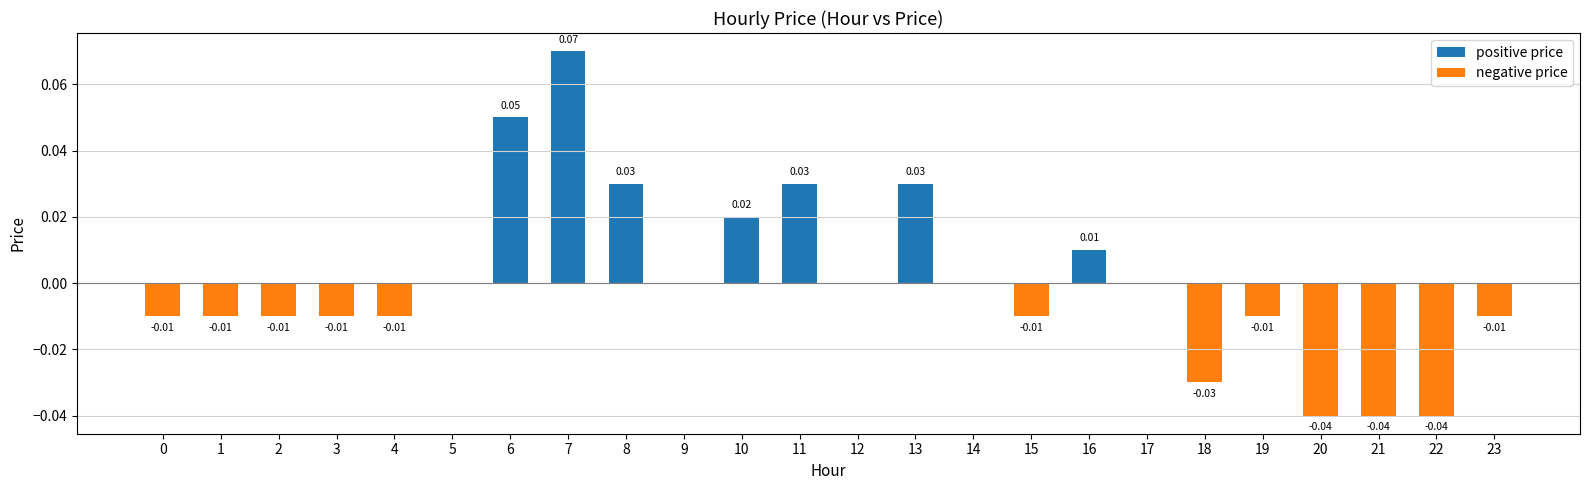

Count the negative price values in the range 0 to 1.

12